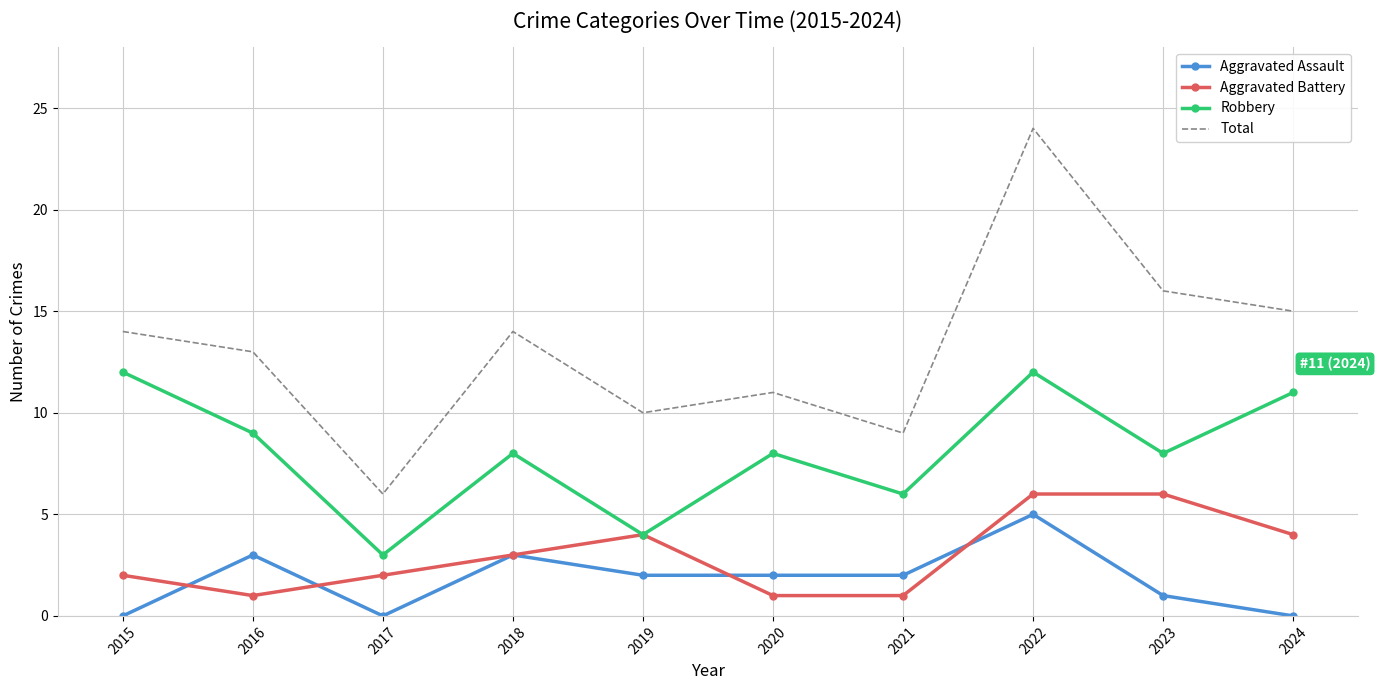

What is the sum of all Aggravated Assault values?

18